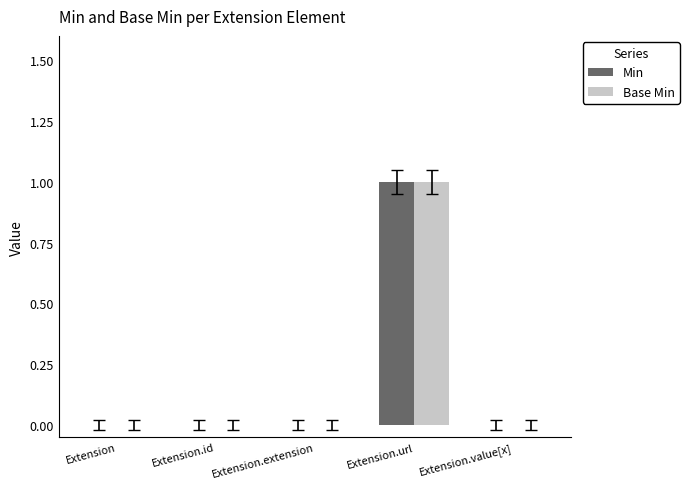

Reading right to left, what are all the values shown in this chart?

Min: 0	1	0	0	0
Base Min: 0	1	0	0	0